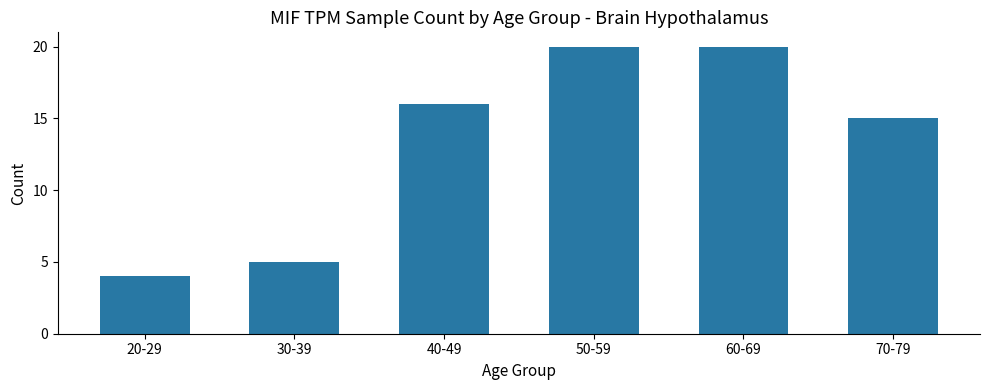

How many data points are less than 16?

3